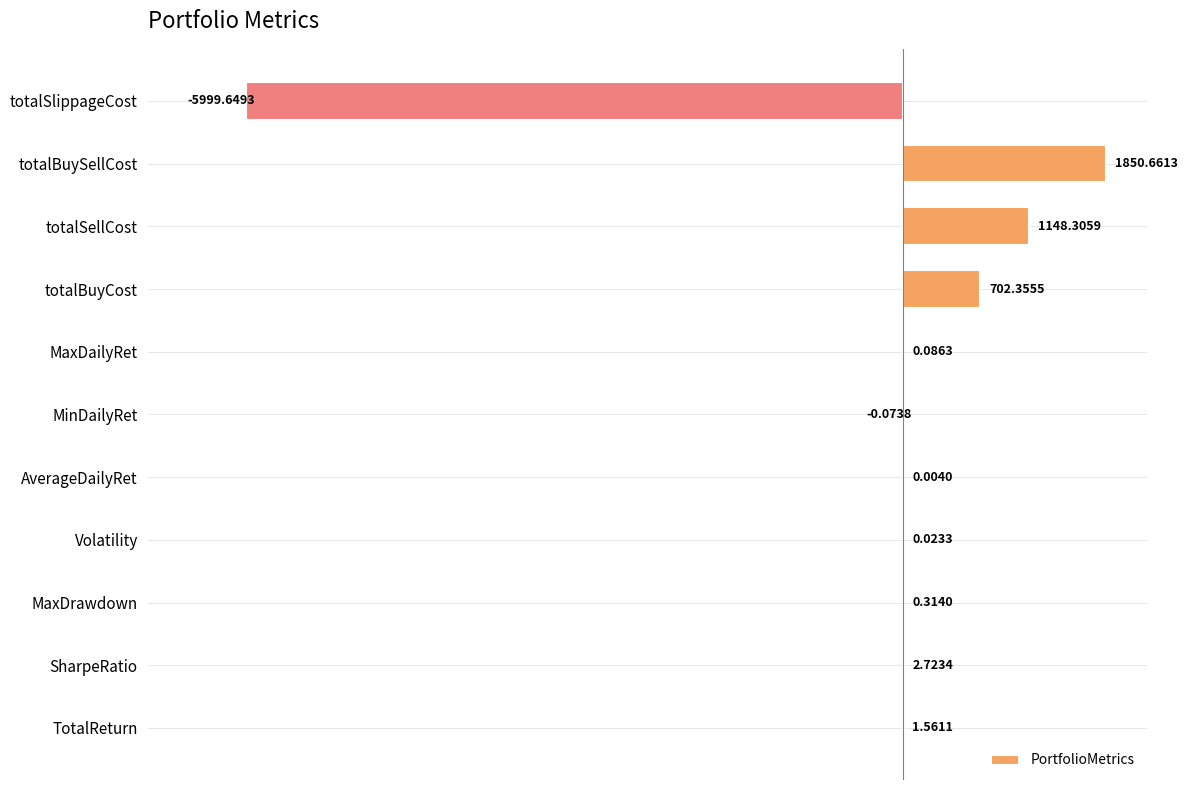

Which has a higher value, totalSellCost or SharpeRatio?

totalSellCost